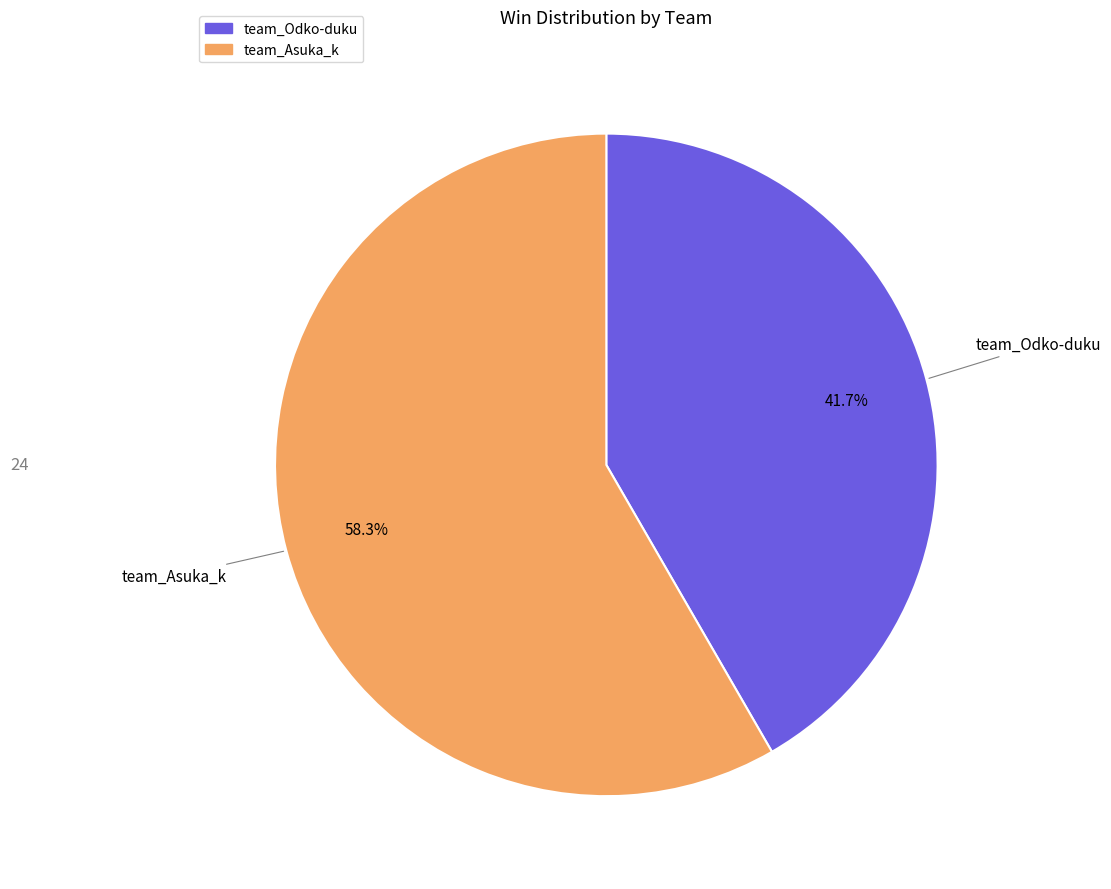

Which slice is the largest?

team_Asuka_k